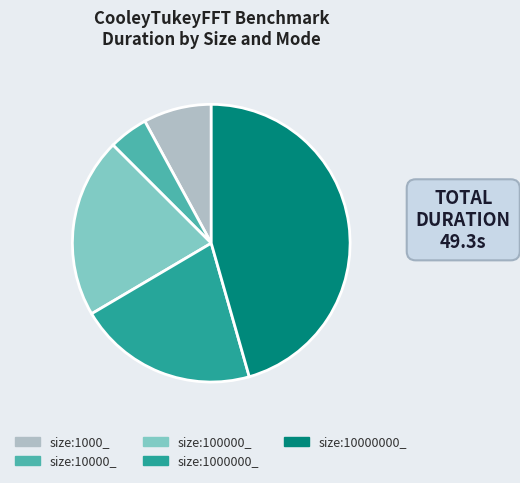

The size:10000000_ slice represents 46% of the pie. True or false?

True